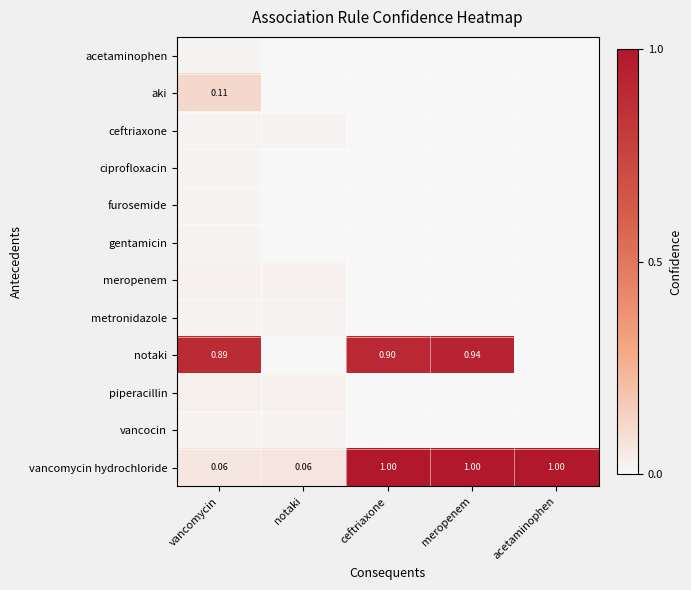

Is the value of acetaminophen at vancomycin greater than the value of ceftriaxone at acetaminophen?

Yes